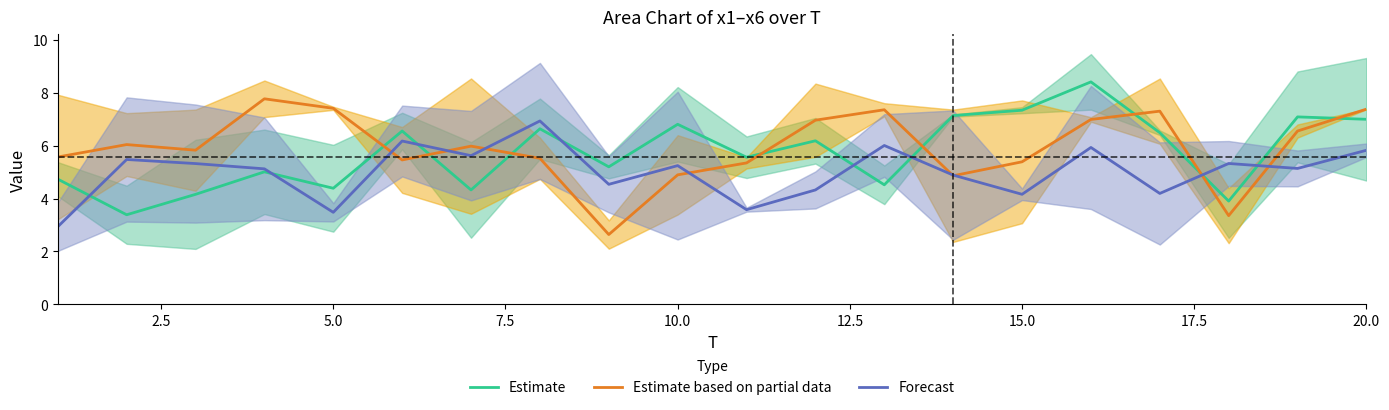

Reading left to right, what are all the values shown in this chart?

Estimate: 4.7	3.4	4.2	5.0	4.4	6.6	4.3	6.6	5.2	6.8	5.6	6.2	4.5	7.1	7.3	8.4	6.5	3.9	7.1	7.0
Estimate based on partial data: 5.6	6.0	5.8	7.8	7.4	5.5	6.0	5.5	2.6	4.9	5.3	7.0	7.4	4.9	5.4	7.0	7.3	3.4	6.6	7.4
Forecast: 2.9	5.5	5.3	5.1	3.5	6.2	5.6	6.9	4.5	5.2	3.6	4.3	6.0	4.9	4.2	5.9	4.2	5.3	5.1	5.8